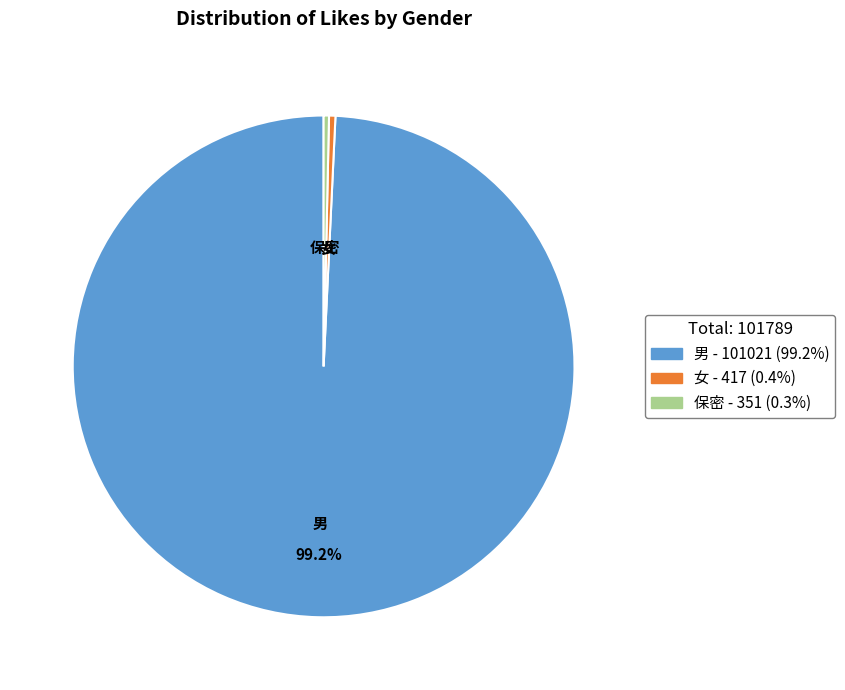

Do 男 and 女 together represent more than half of the pie?

Yes